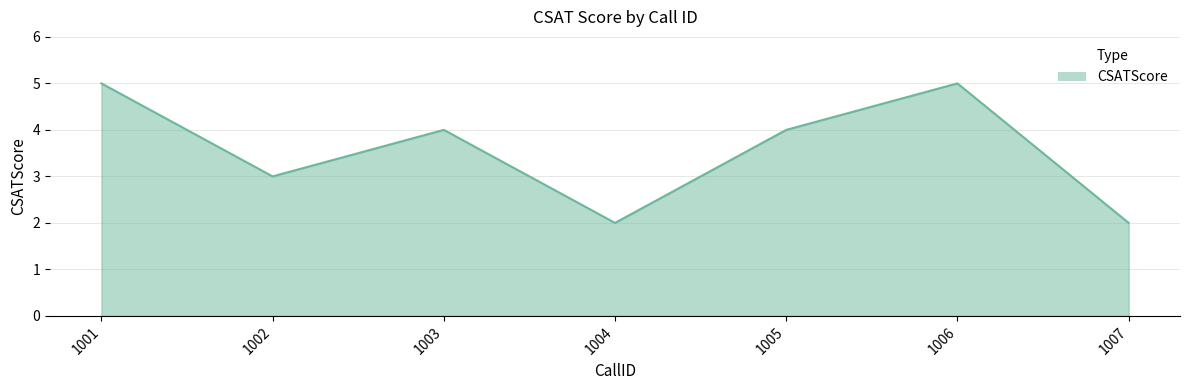

Reading right to left, what are all the values shown in this chart?

2	5	4	2	4	3	5